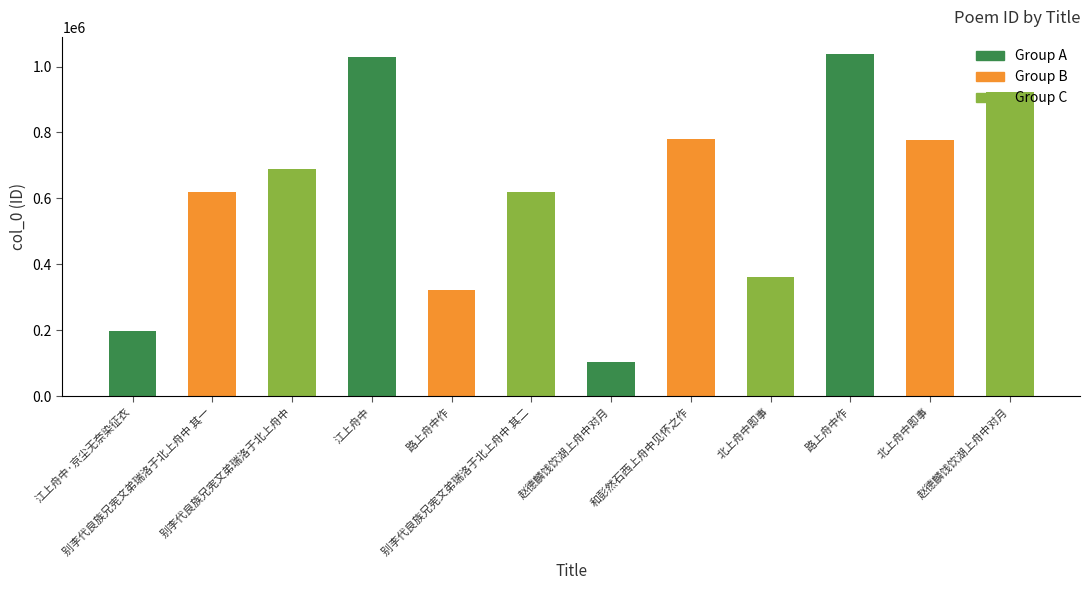

Which label corresponds to the largest value in the chart?

路上舟中作